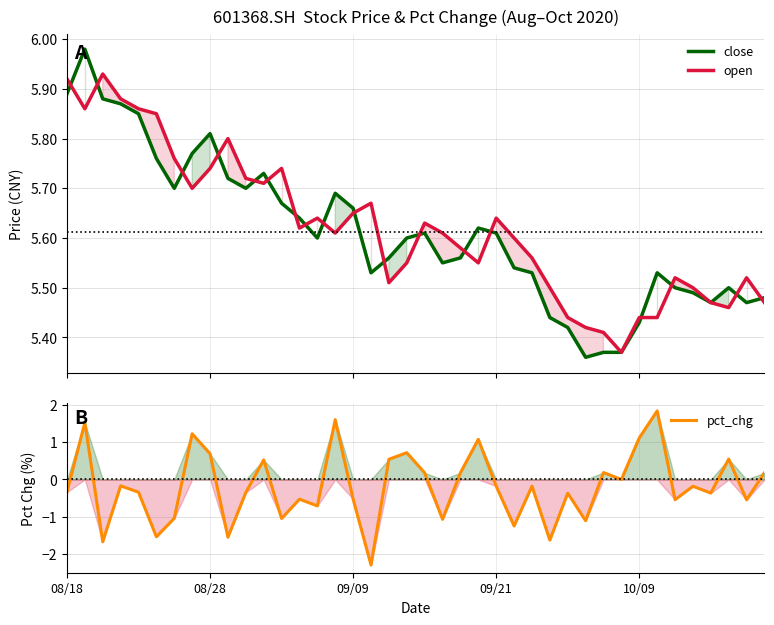

True or false: open and pct_chg cross at least once.

False